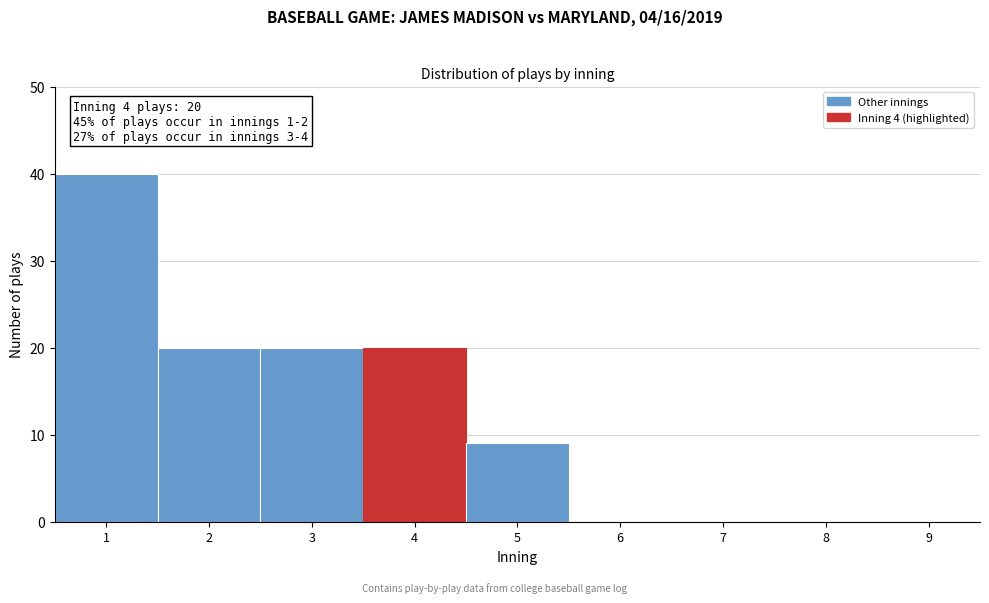

Over which range of the x-axis is the bar tallest?

0.5 to 1.5